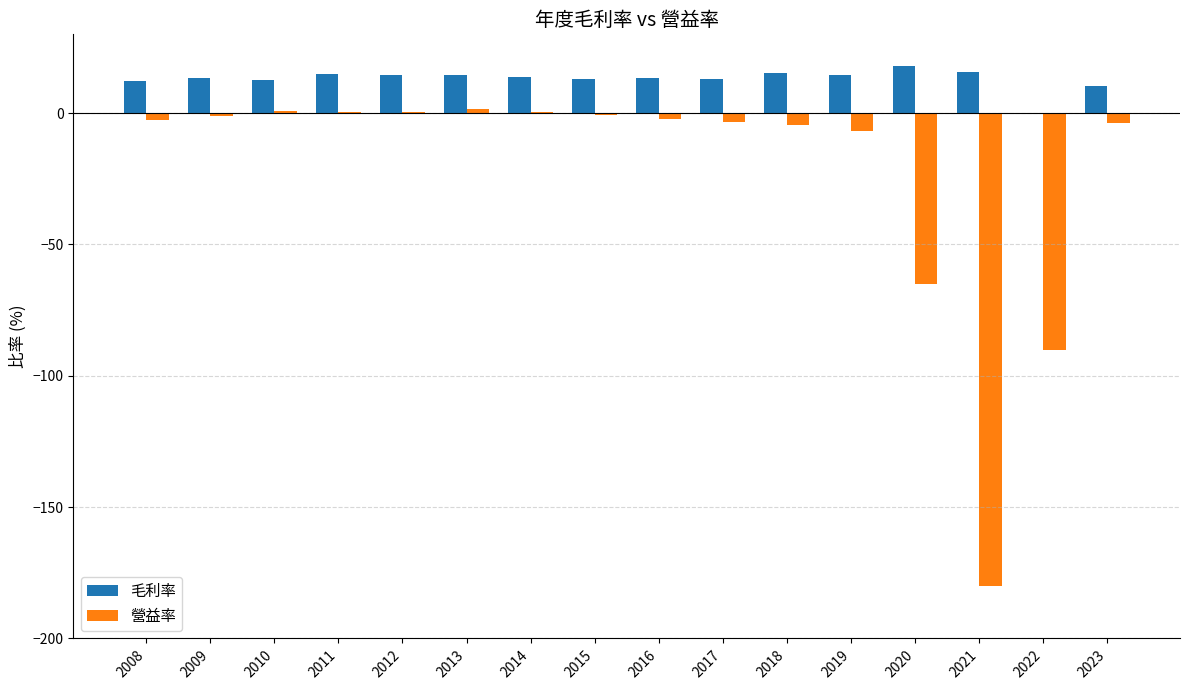

What is the sum of all 營益率 values?

-357.1